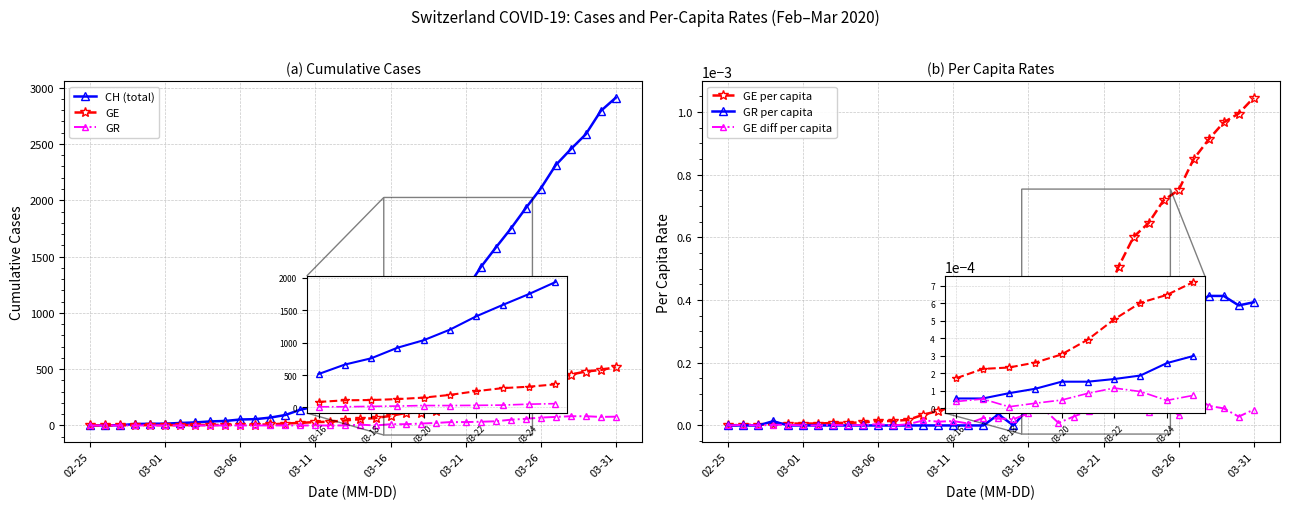

Is this an area chart (filled region under the line)?

No